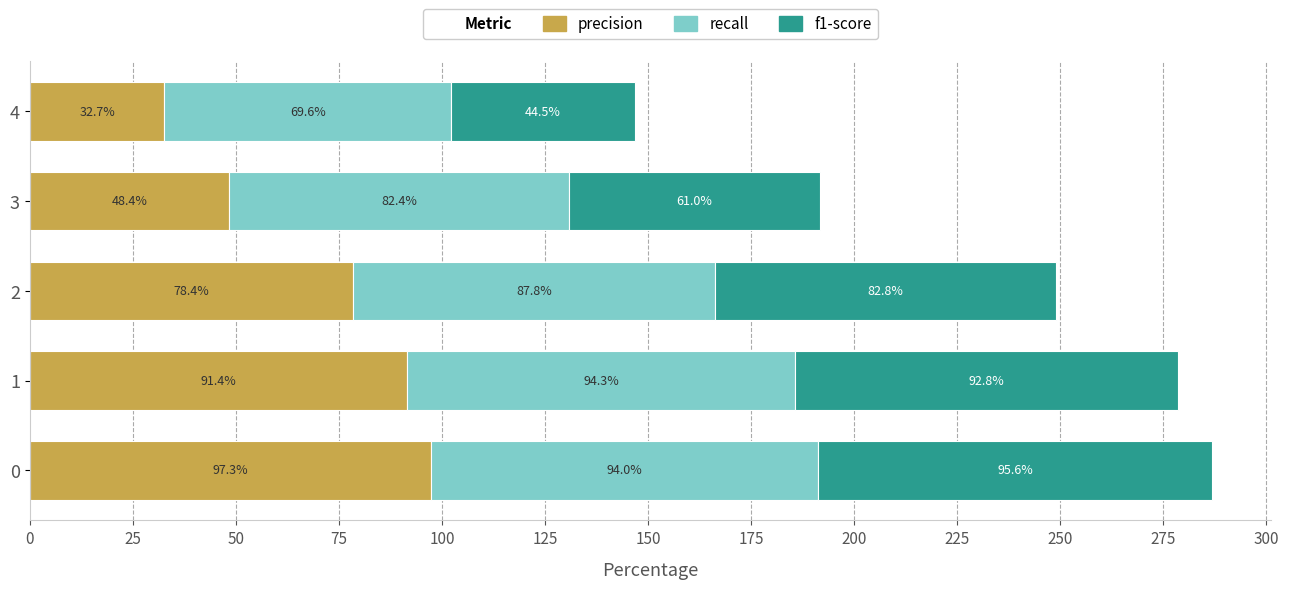

What is the difference between the maximum and second lowest values in the precision series?

48.9